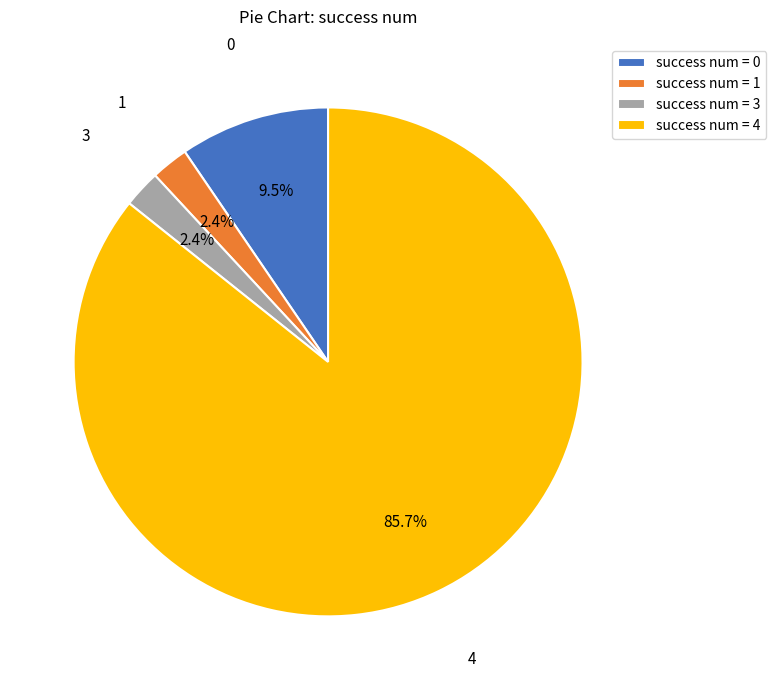

What percentage is NOT represented by success num = 4?

14.3%